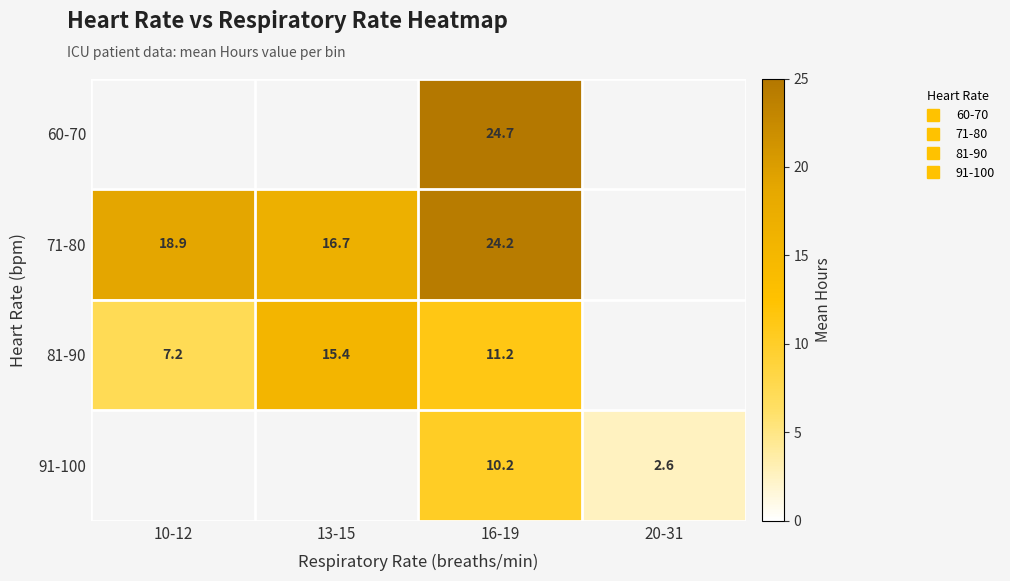

Which series has the widest spread of values?

81-90